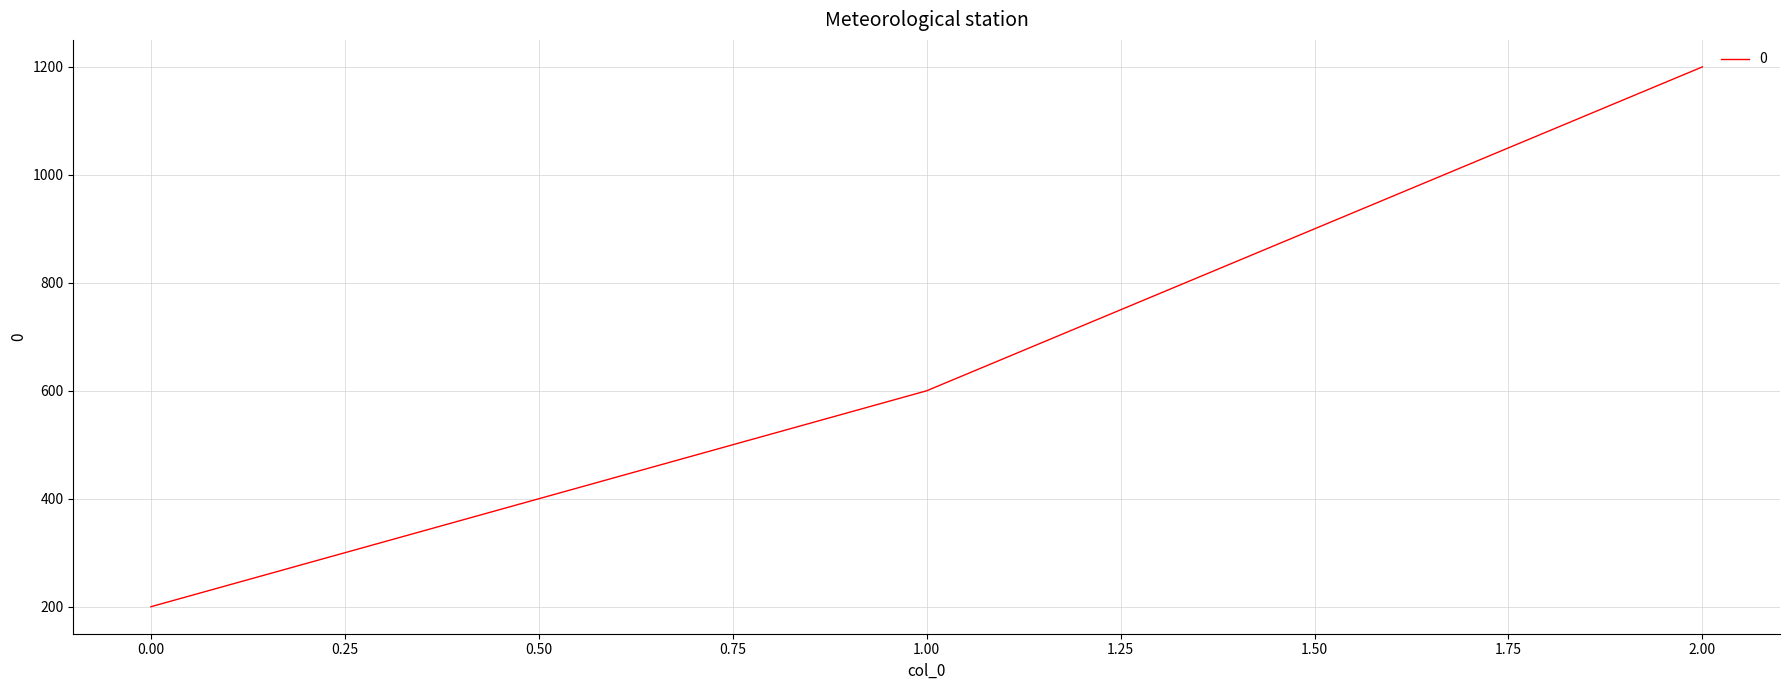

What is the greatest value displayed?

1200